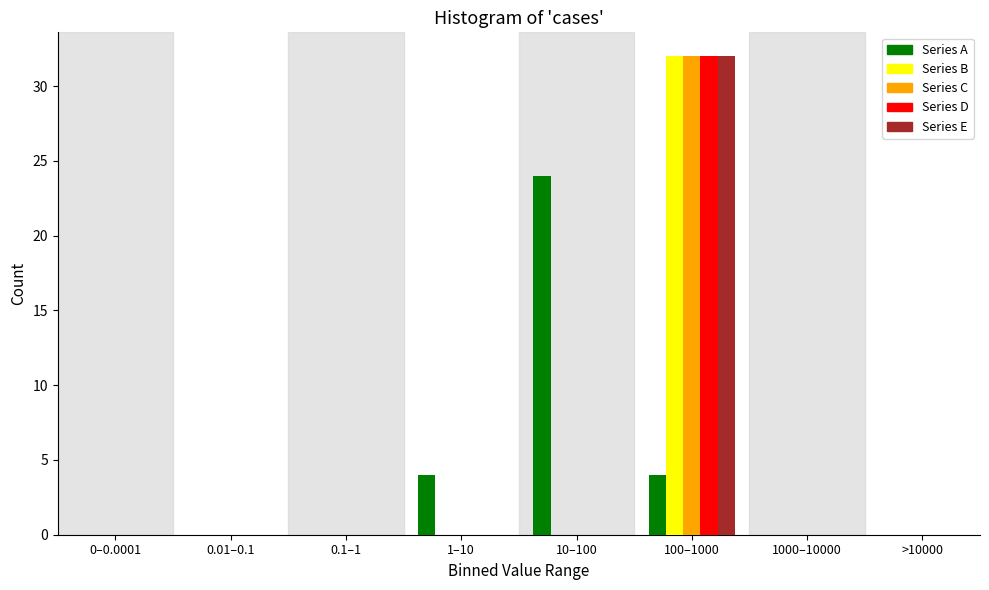

At which label does Series D reach its peak?

100–1000